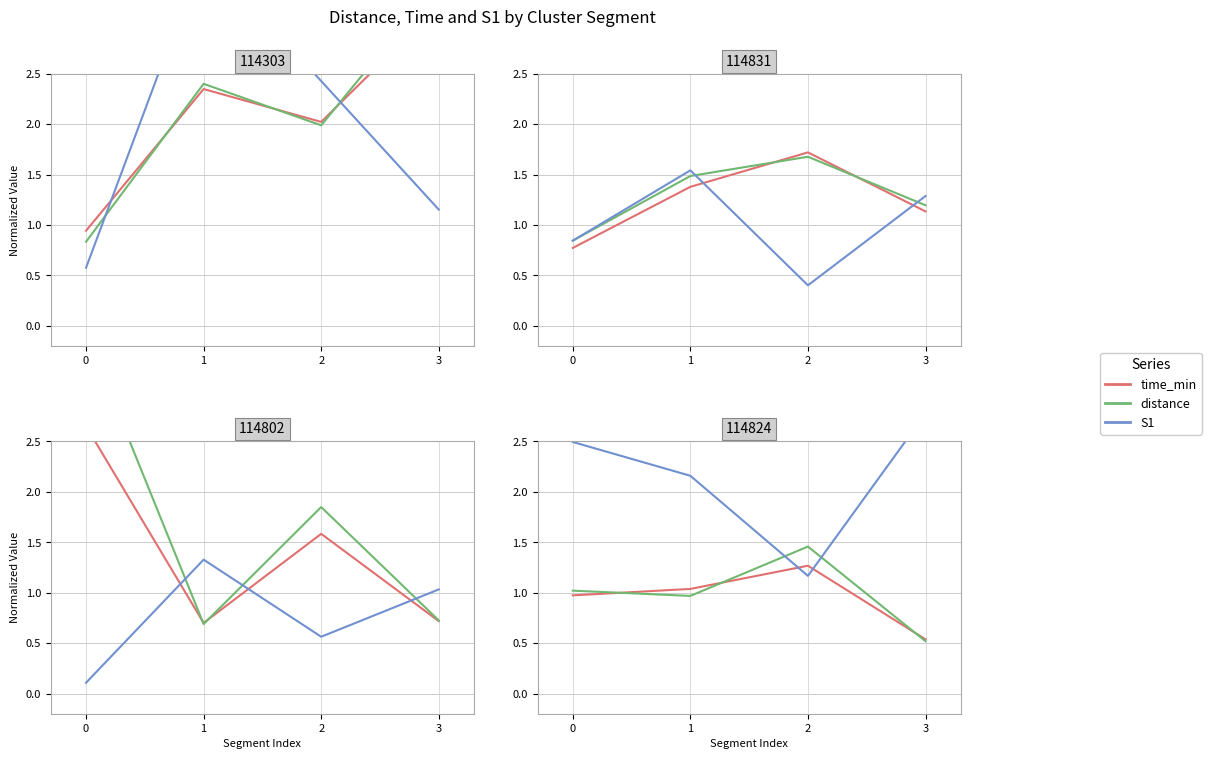

At how many categories does at least one series exceed 1?

4